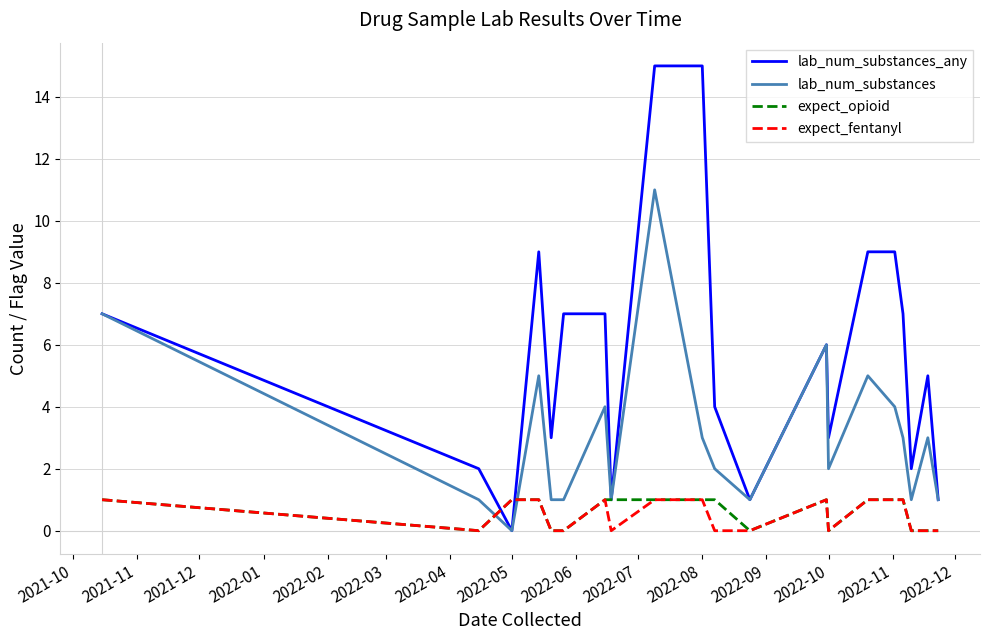

What is the average value of the lab_num_substances series?

3